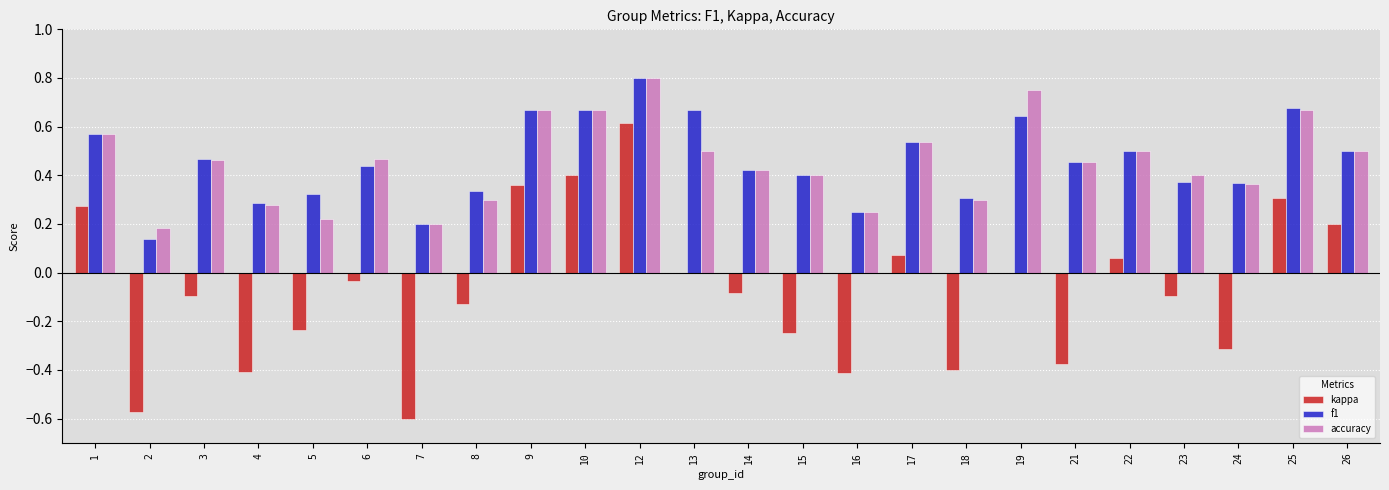

Is the value of f1 at 7 greater than the value of accuracy at 24?

No